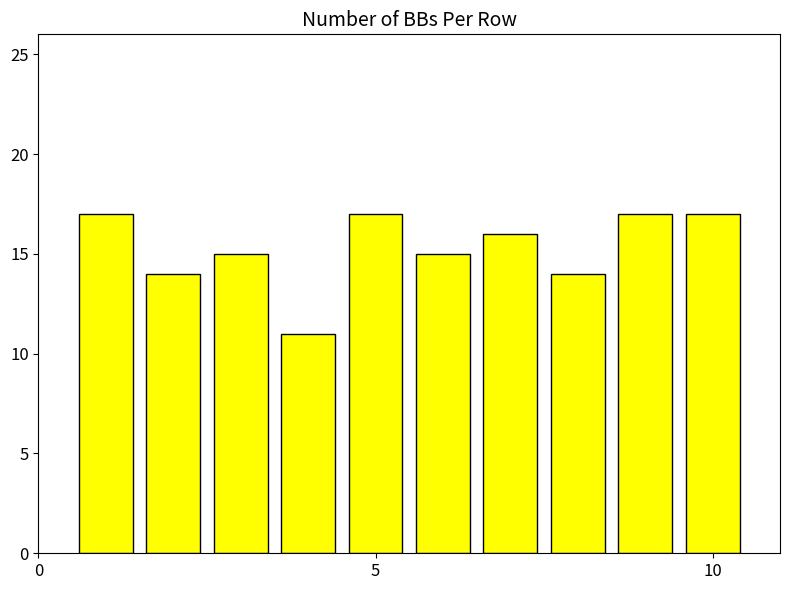

Reading right to left, transcribe all the data shown in this chart.

17	17	14	16	15	17	11	15	14	17